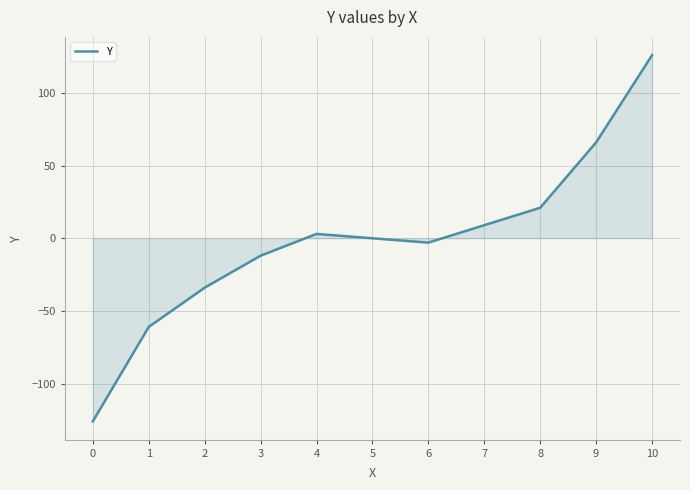

Reading left to right, what are all the values shown in this chart?

0=-126	1=-61	2=-34	3=-12	4=3	5=0	6=-3	7=9	8=21	9=66	10=126